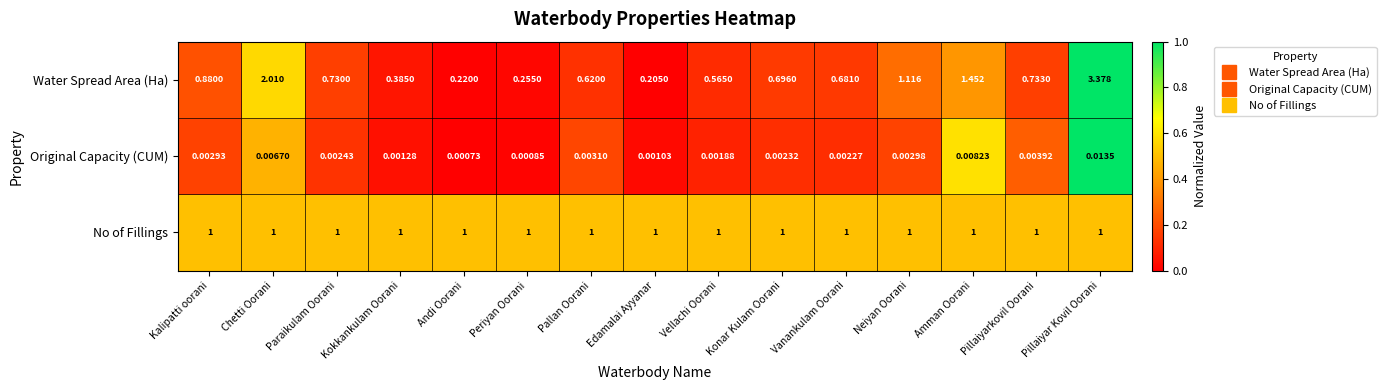

Which series has the largest range (max minus min)?

Water Spread Area (Ha)